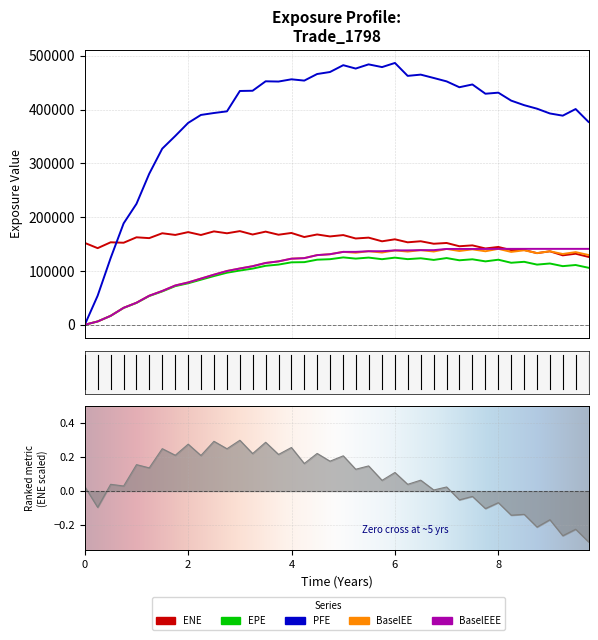

True or false: BaselEEE and EPE cross at least once.

False